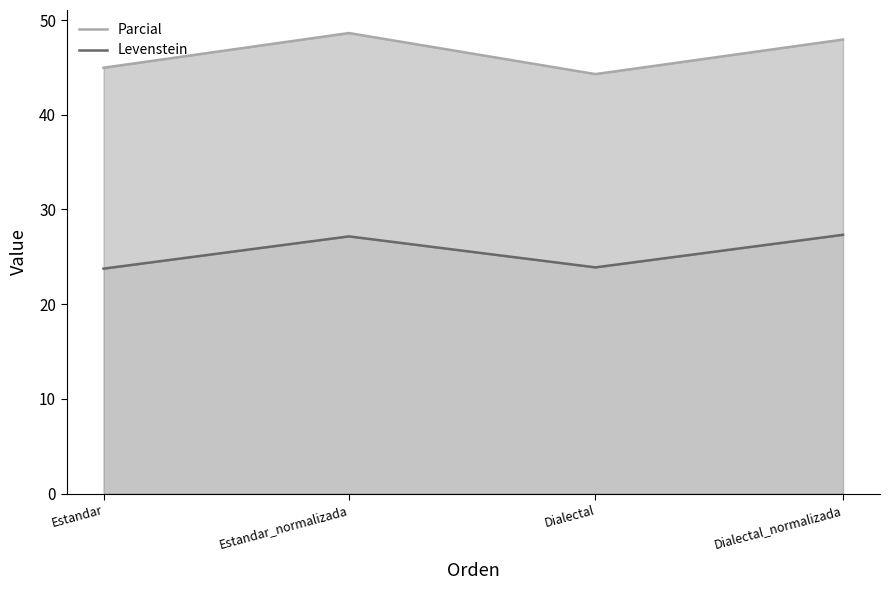

What is the maximum value for Levenstein?

27.3